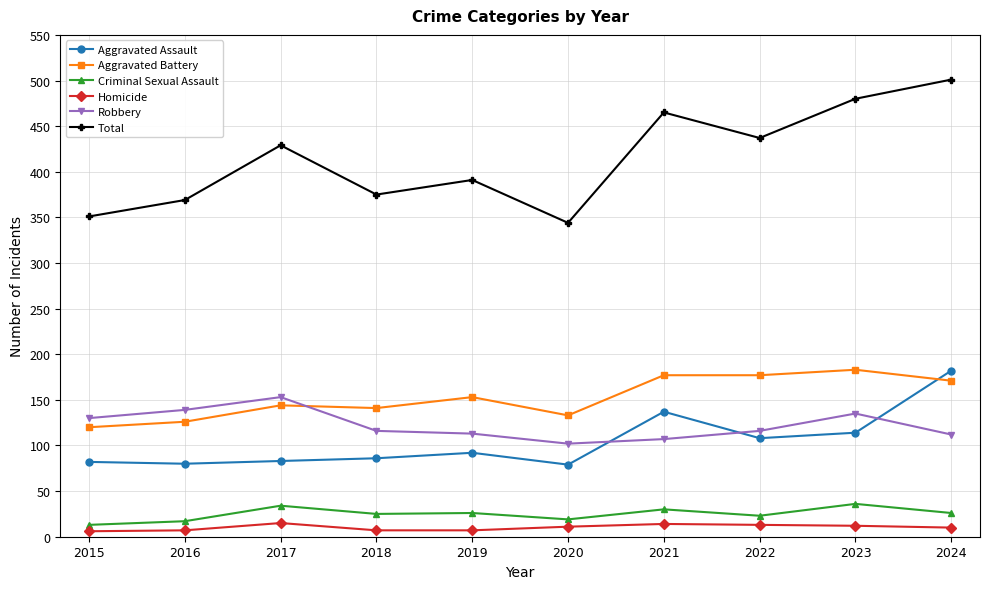

The value of Robbery at 2017 is 153. True or false?

True